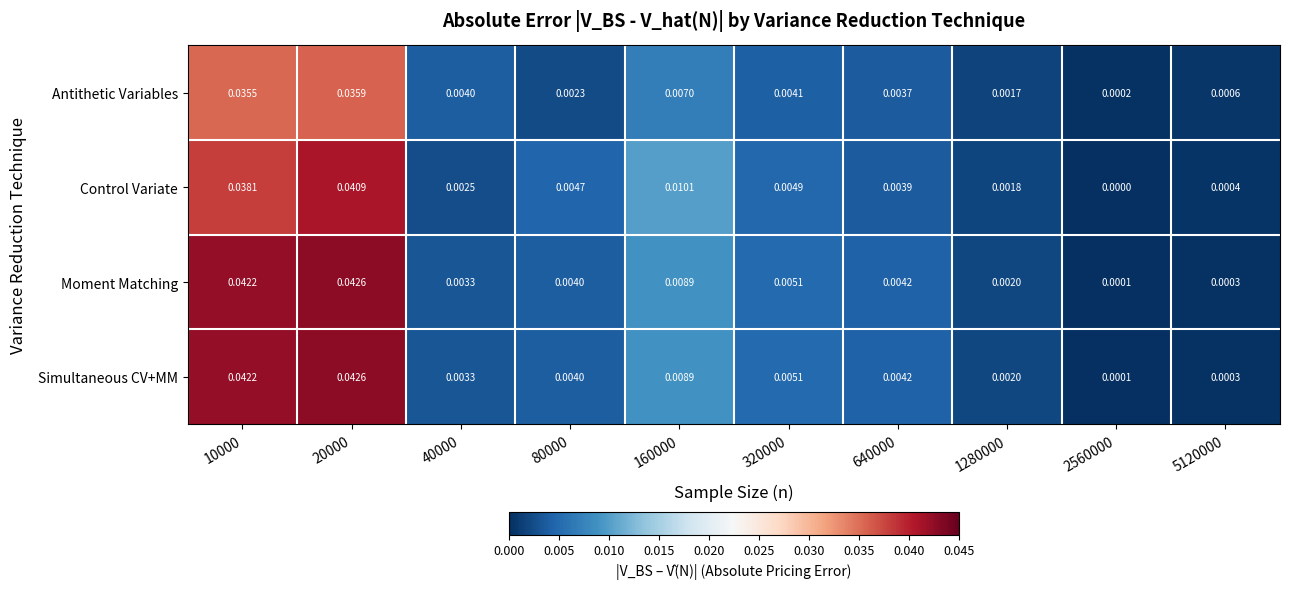

Count the number of data series in this chart.

4